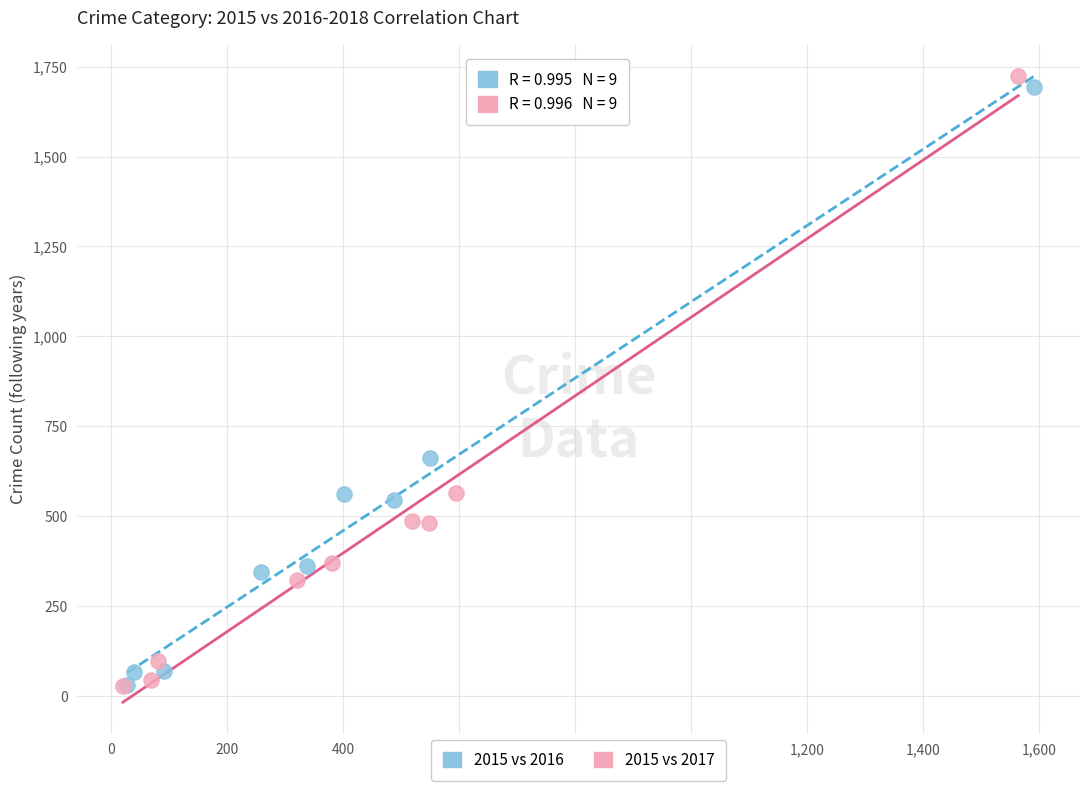

Which series has the widest spread of Y values?

2015 vs 2017